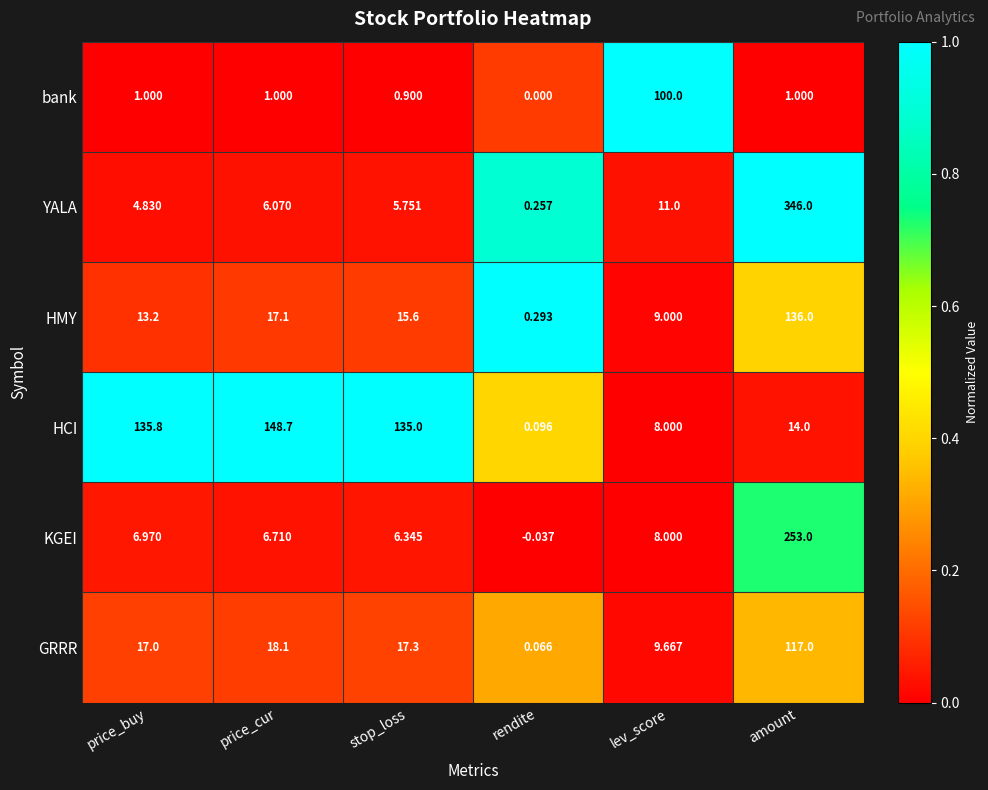

List the labels in order of GRRR value, smallest first.

rendite, lev_score, price_buy, stop_loss, price_cur, amount